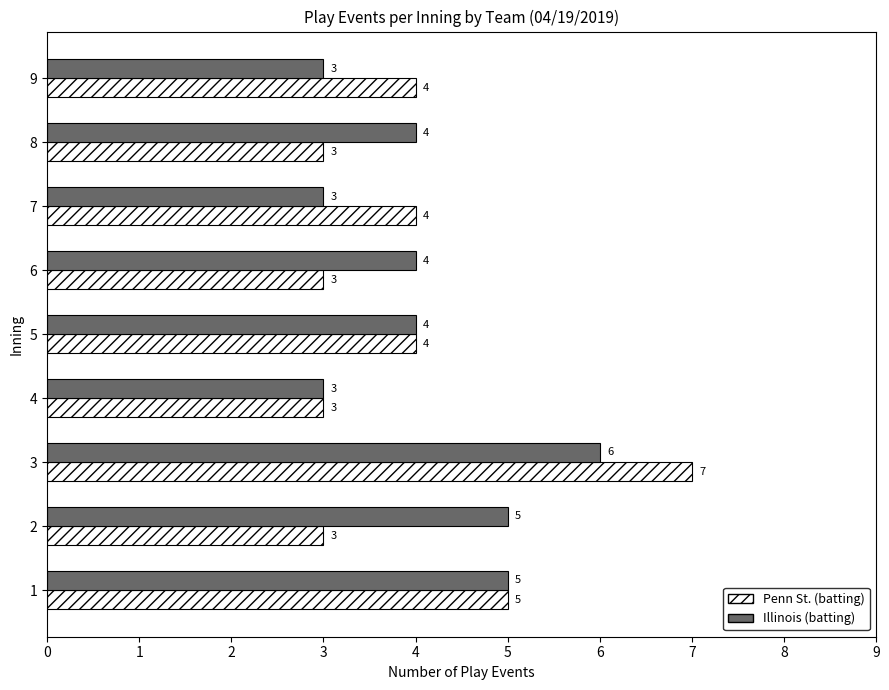

The Illinois (batting) series shows 2 at 8. True or false?

False